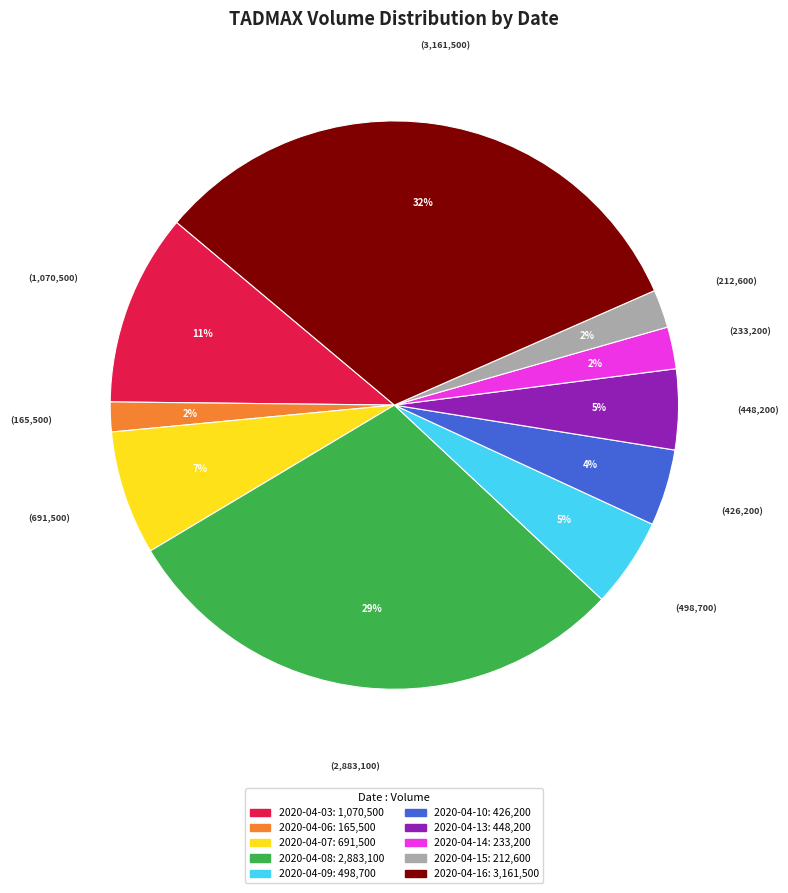

To the nearest percent, what is the average slice percentage?

10%